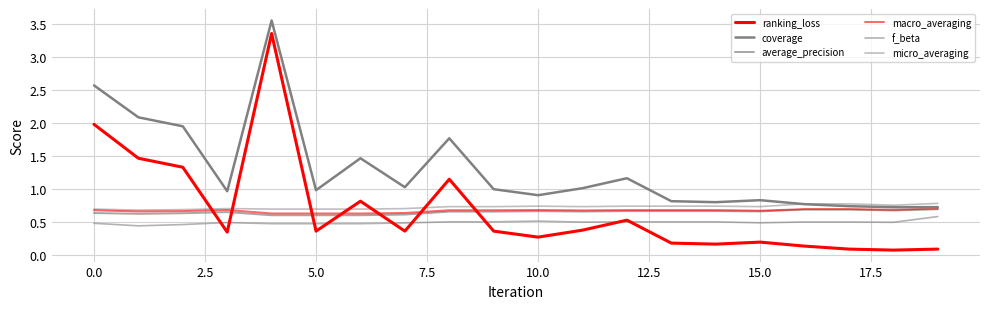

Is this an area chart (filled region under the line)?

No